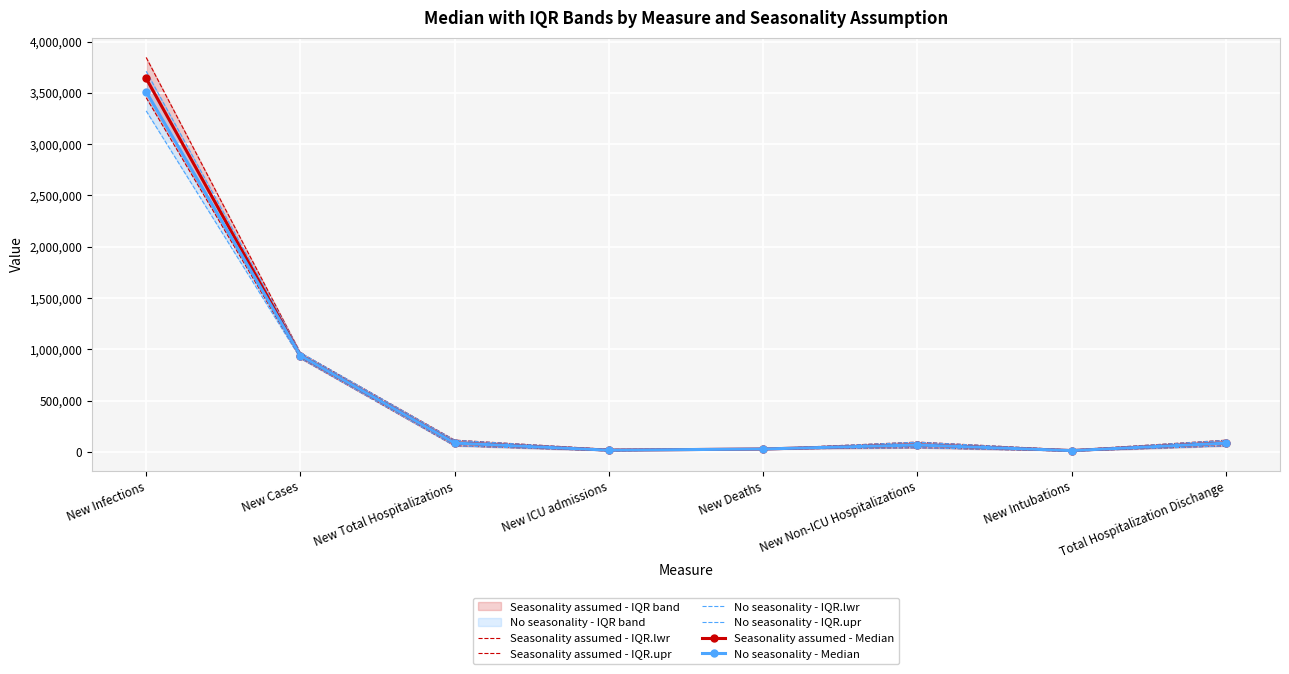

What is the spread (max minus min) of values at New Cases?

53434